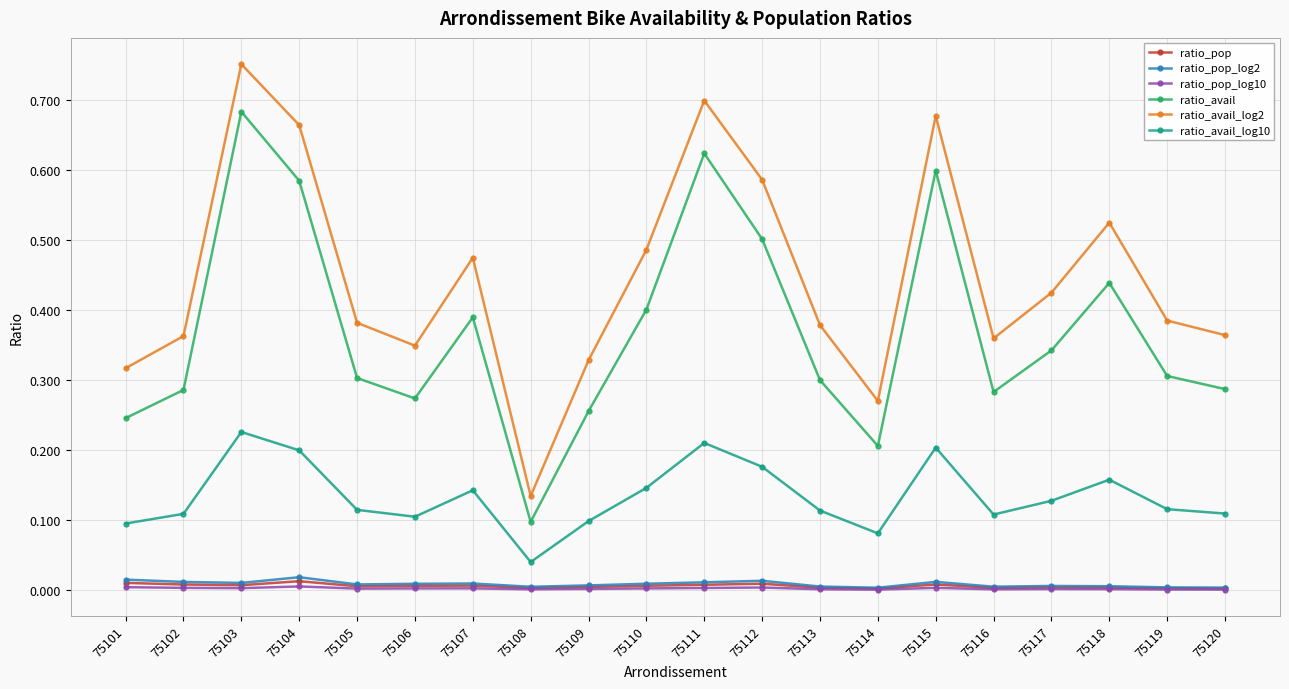

Which series has the largest total across all categories?

ratio_avail_log2